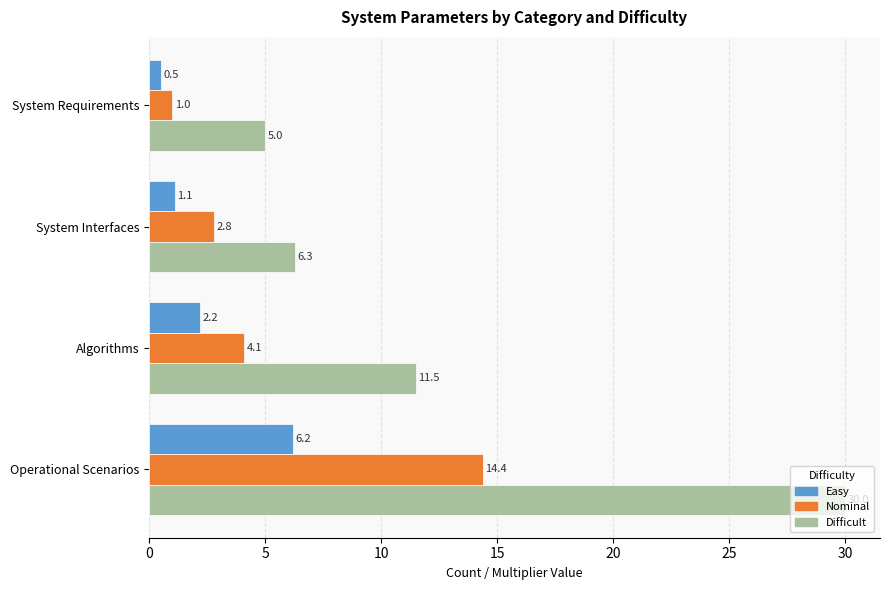

Where is Easy nearest to the value 3?

Algorithms